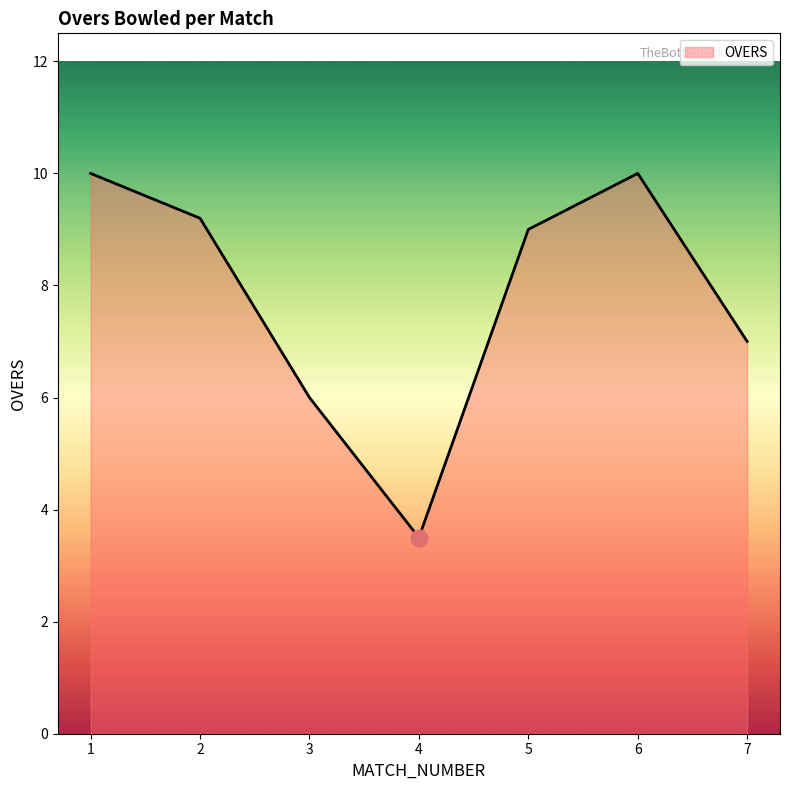

What is the difference between the maximum and minimum values?

6.5